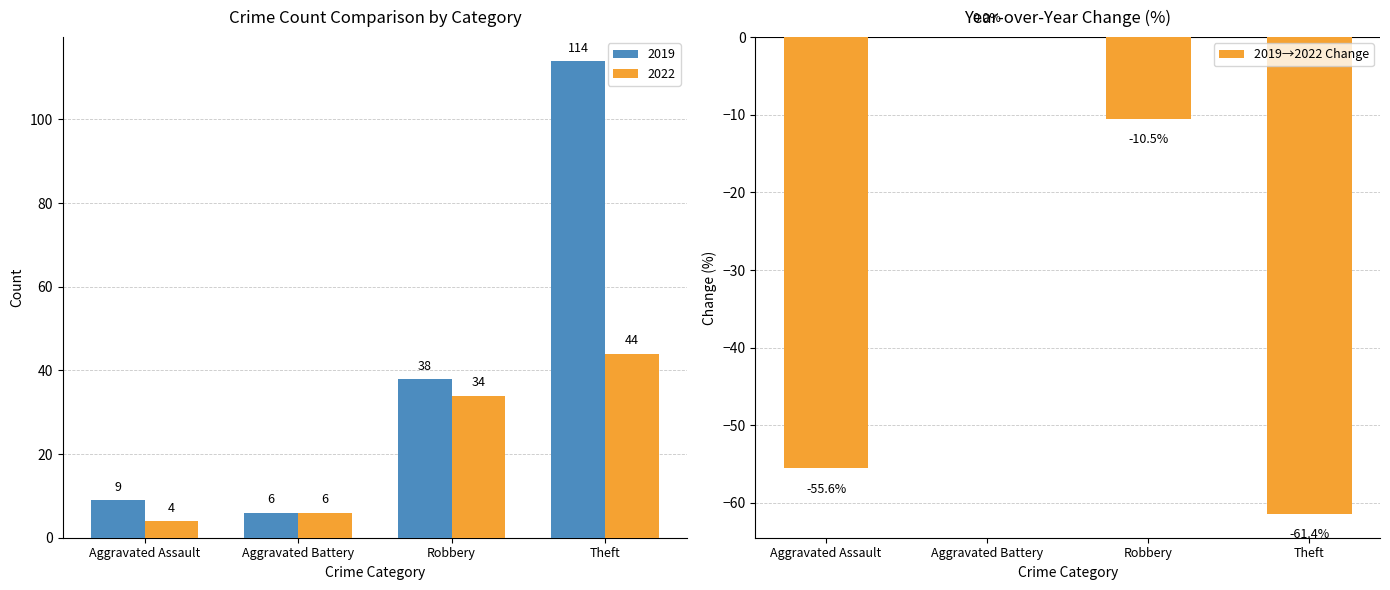

What is the minimum value shown in the chart?

-61.4